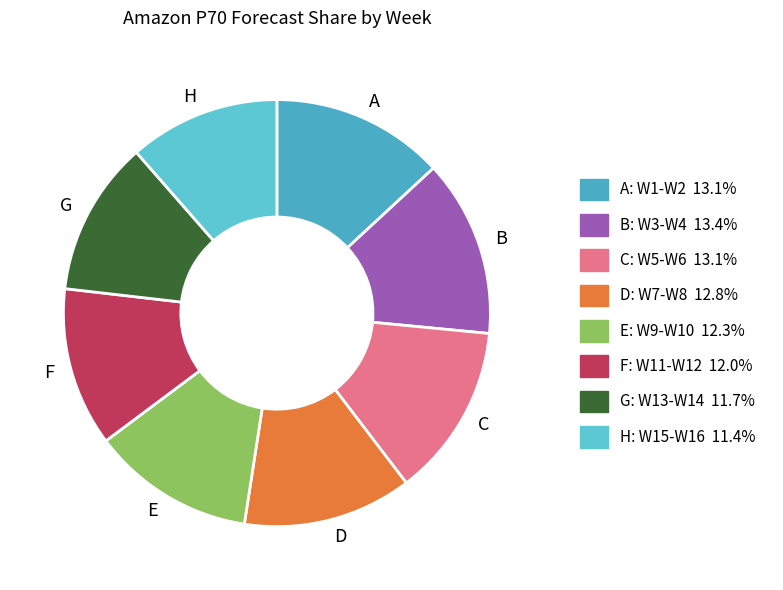

How many slices are in this pie chart?

8